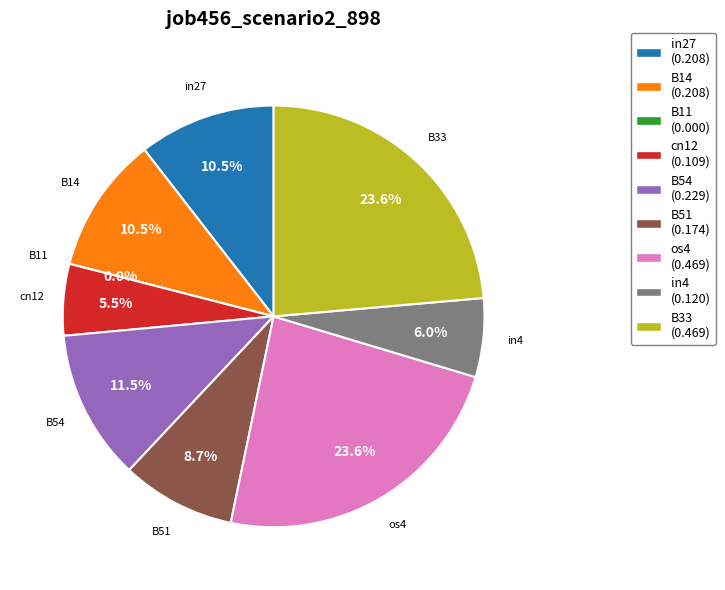

Which category has the biggest portion of the pie?

os4